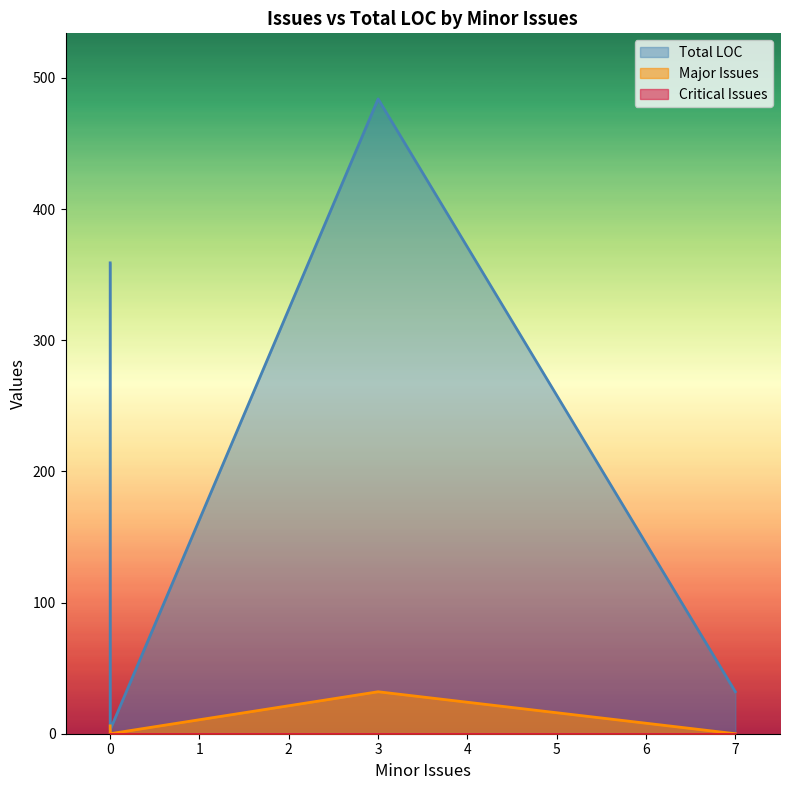

Between 0 and 3, which series saw the biggest shift?

Total LOC